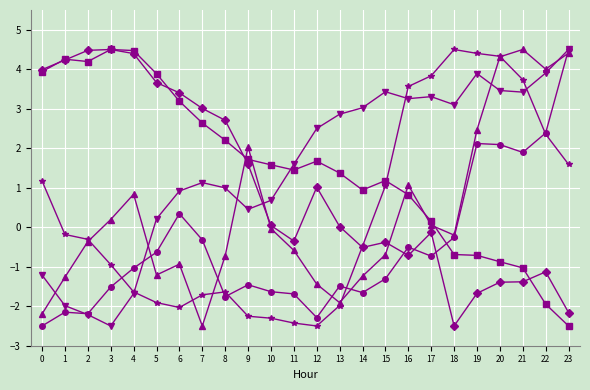

What is the total value across all series at 12?

-1.0